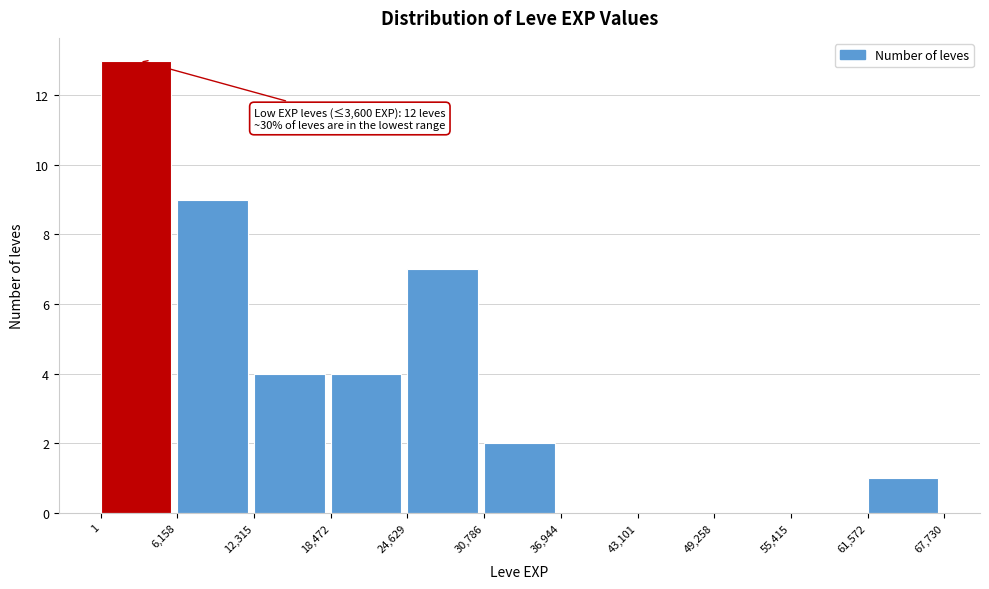

Which range on the x-axis has the tallest bar?

1 to 6,158